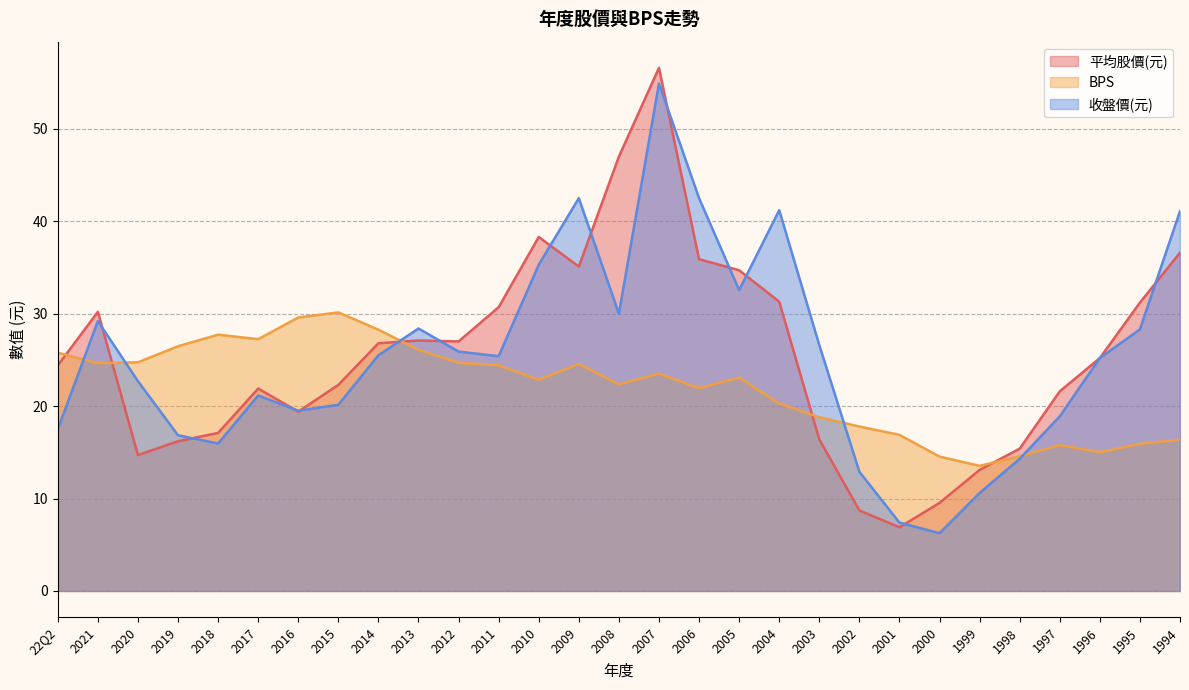

What is the total value across all series at 2002?

39.4